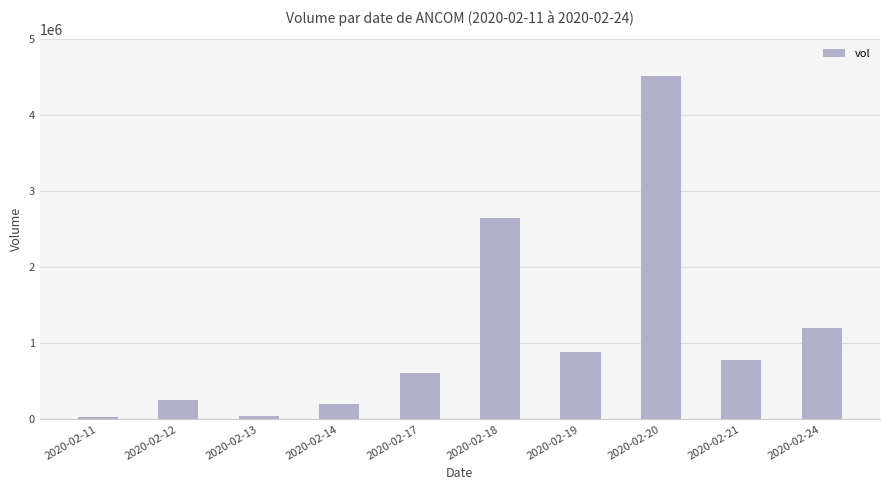

The value at 2020-02-12 is 247500. True or false?

True